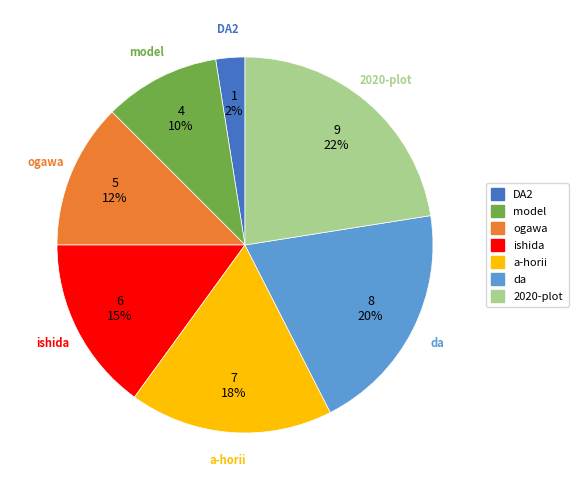

Rank the categories by value from lowest to highest.

DA2, model, ogawa, ishida, a-horii, da, 2020-plot